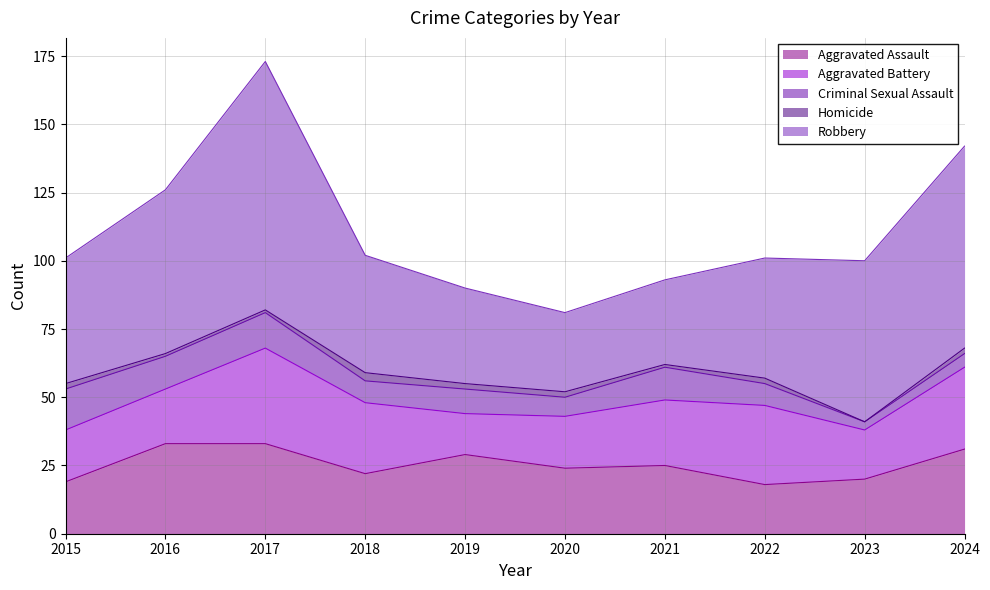

What are all the series names shown in the legend?

Aggravated Assault, Aggravated Battery, Criminal Sexual Assault, Homicide, Robbery